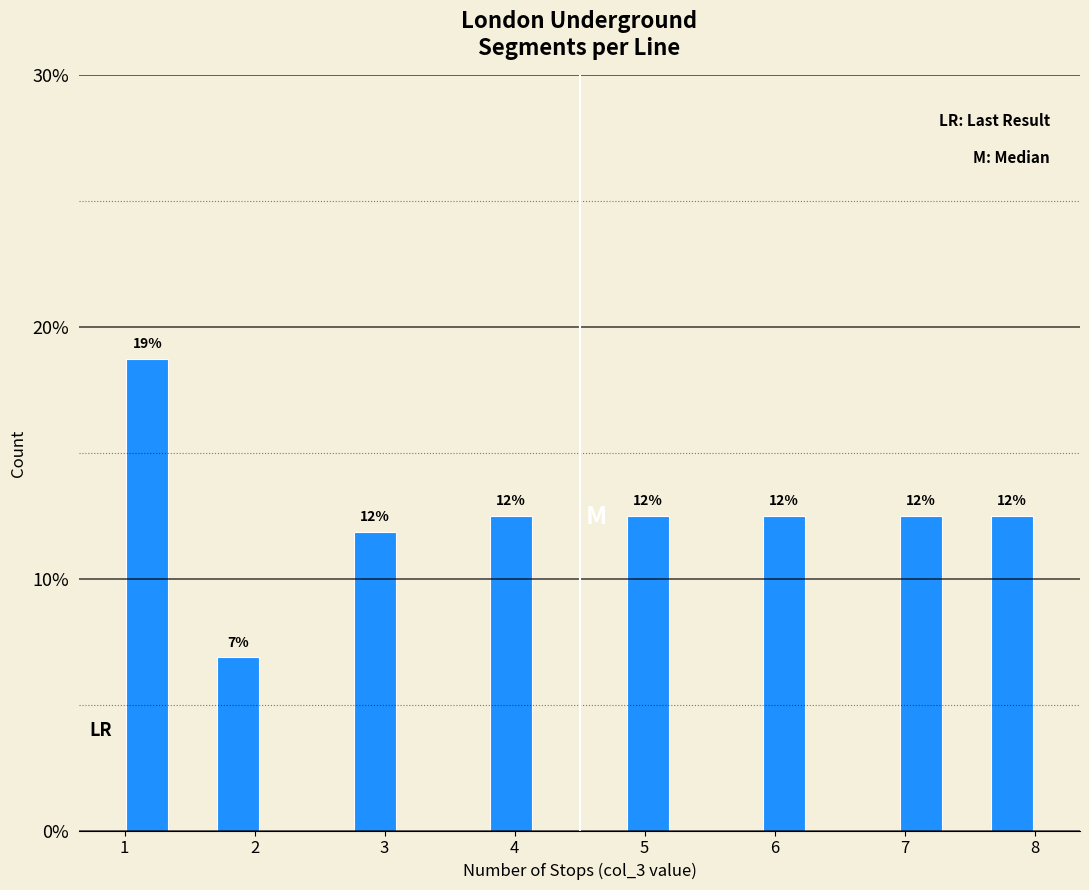

Read against the x-axis, roughly where is the centre of the tallest bar?

1.2